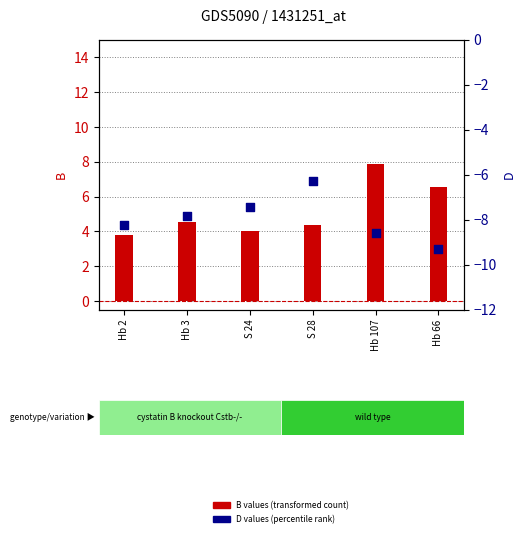

What is the total value across all series at S 24?

-3.4